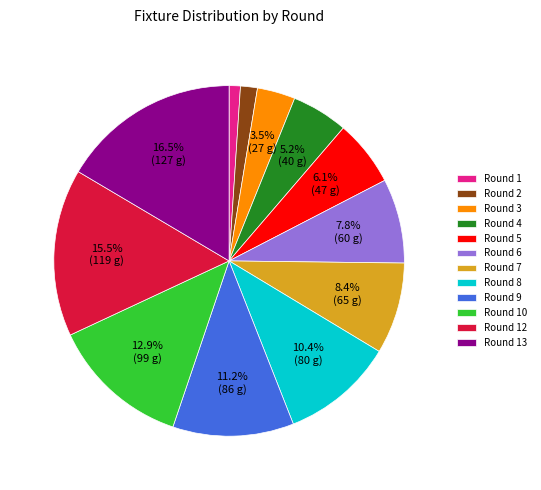

True or false: Round 3 accounts for 12% of the total.

False